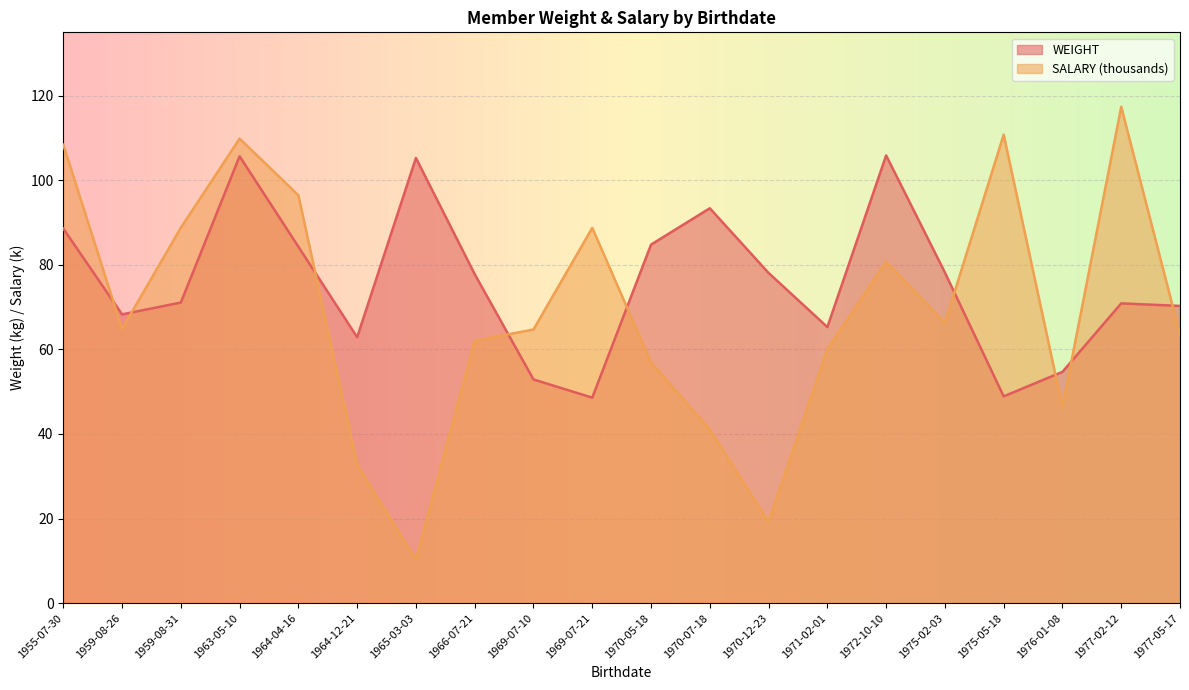

What is the total value across all series at 1970-12-23?

97.3